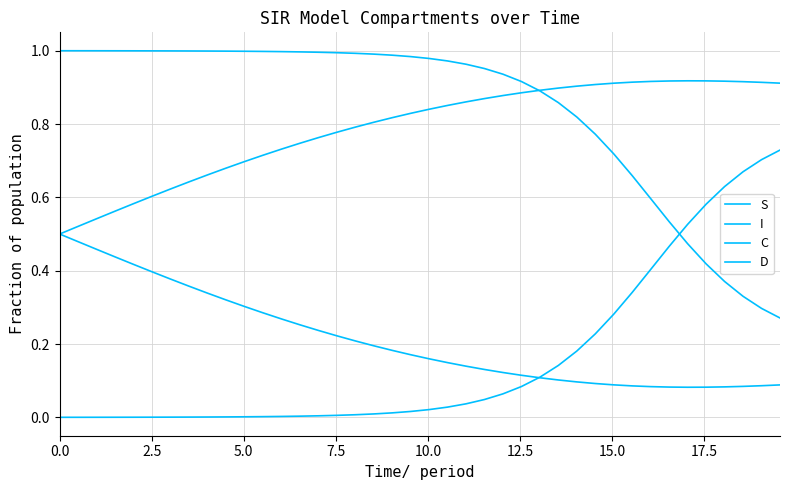

How many lines are shown in the chart?

4